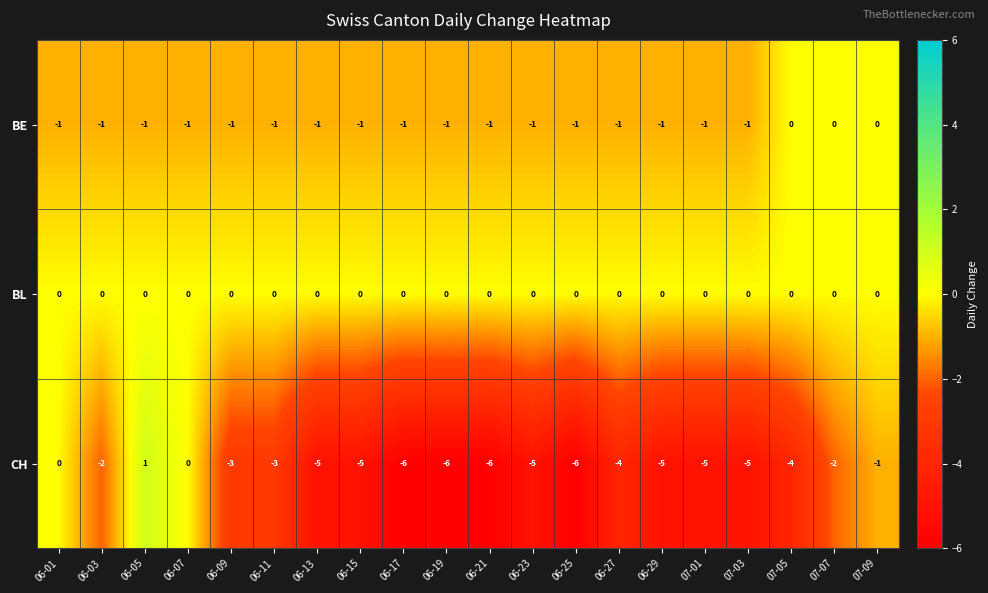

Is it true that BE equals 0 at 06-19?

False